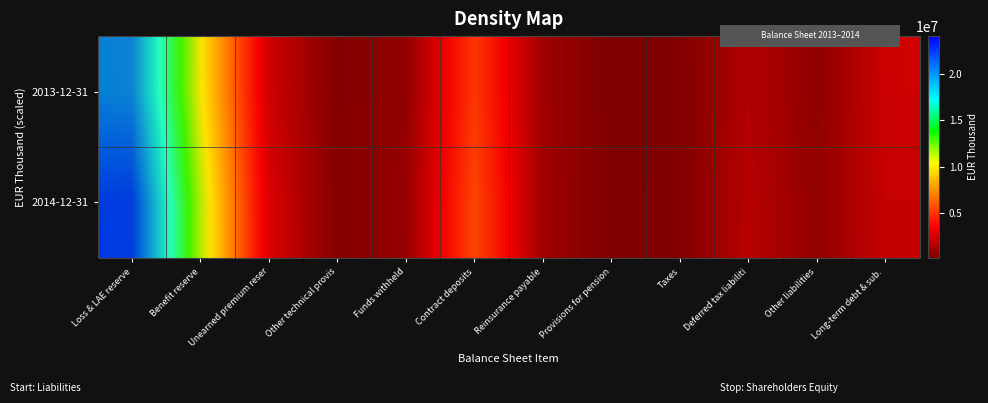

What is the highest value of the 2014-12-31 series?

21700850.4